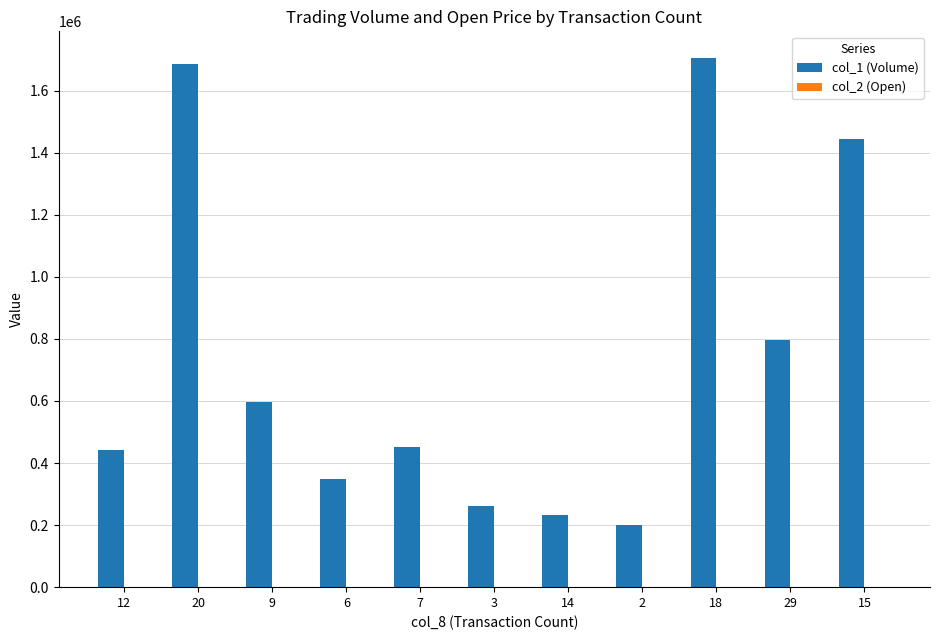

What is the greatest value displayed?

1706000.0